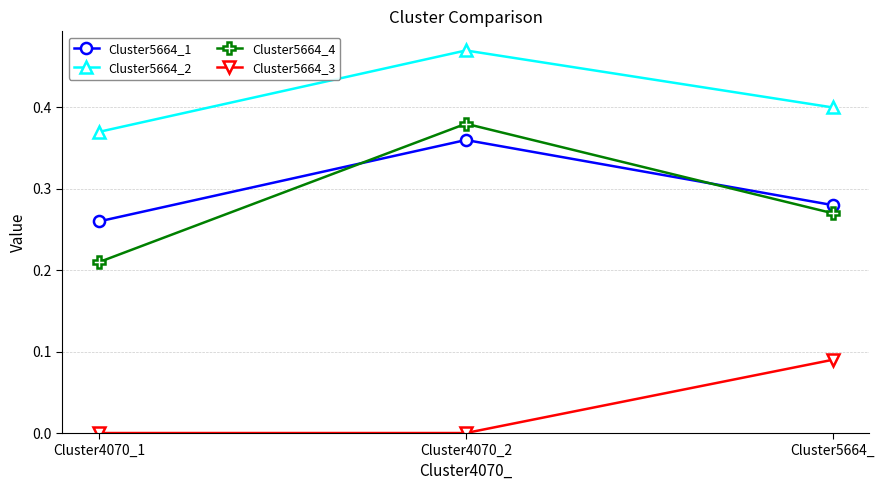

Where is Cluster5664_2 nearest to the value 0?

Cluster4070_1